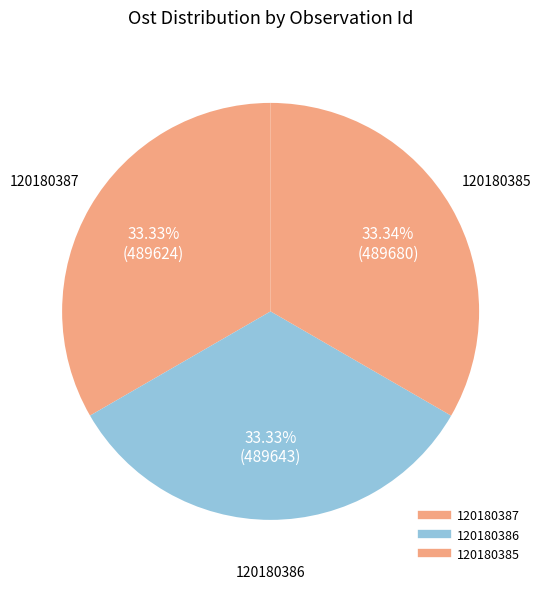

What is the change in value from 120180387 to 120180385?

+56